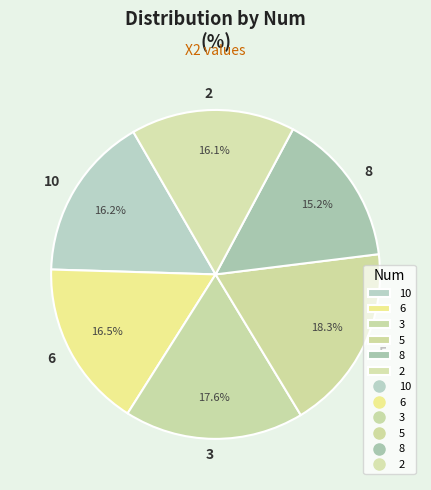

Which slice is the largest?

5